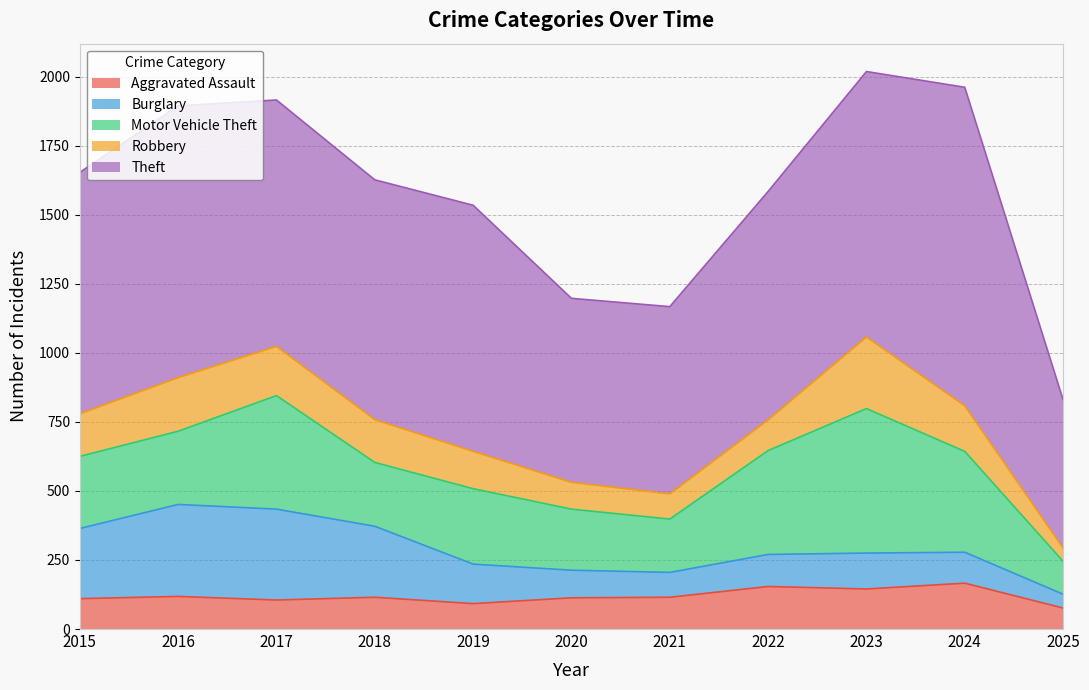

What are all the series names shown in the legend?

Aggravated Assault, Burglary, Motor Vehicle Theft, Robbery, Theft